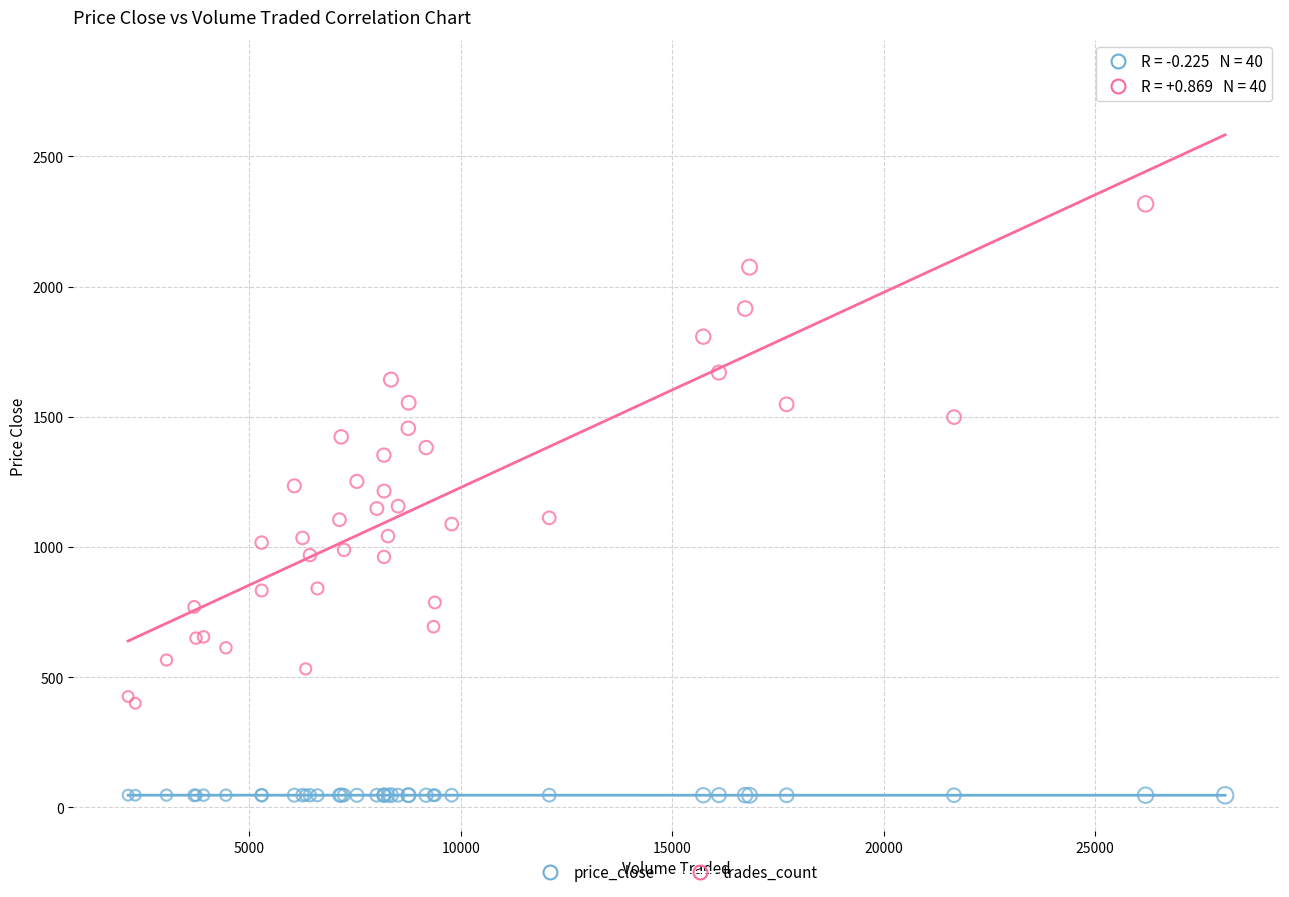

Which series contains the highest Y value?

trades_count